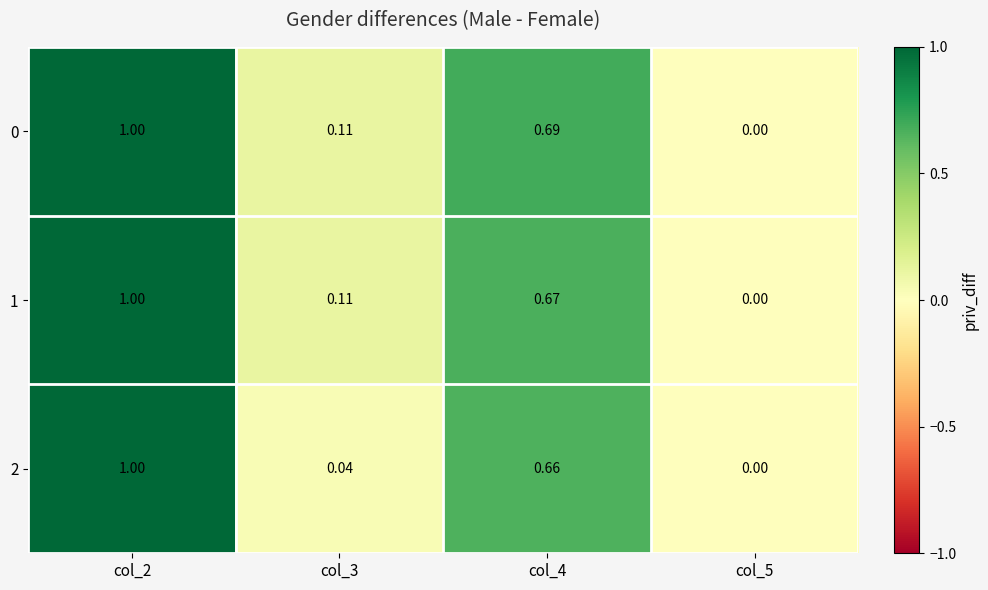

Is the value of 1 at col_2 greater than the value of 0 at col_3?

Yes